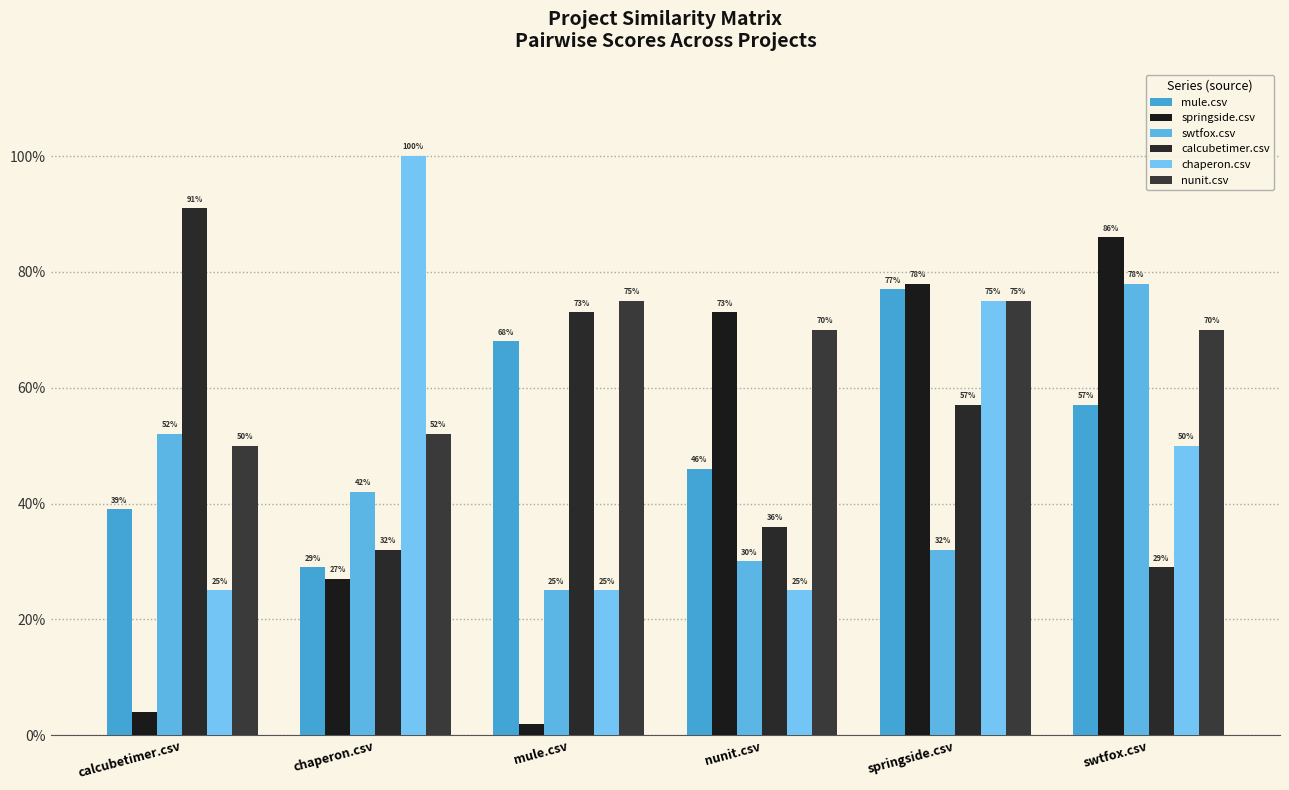

What is the maximum value shown in the chart?

1.0